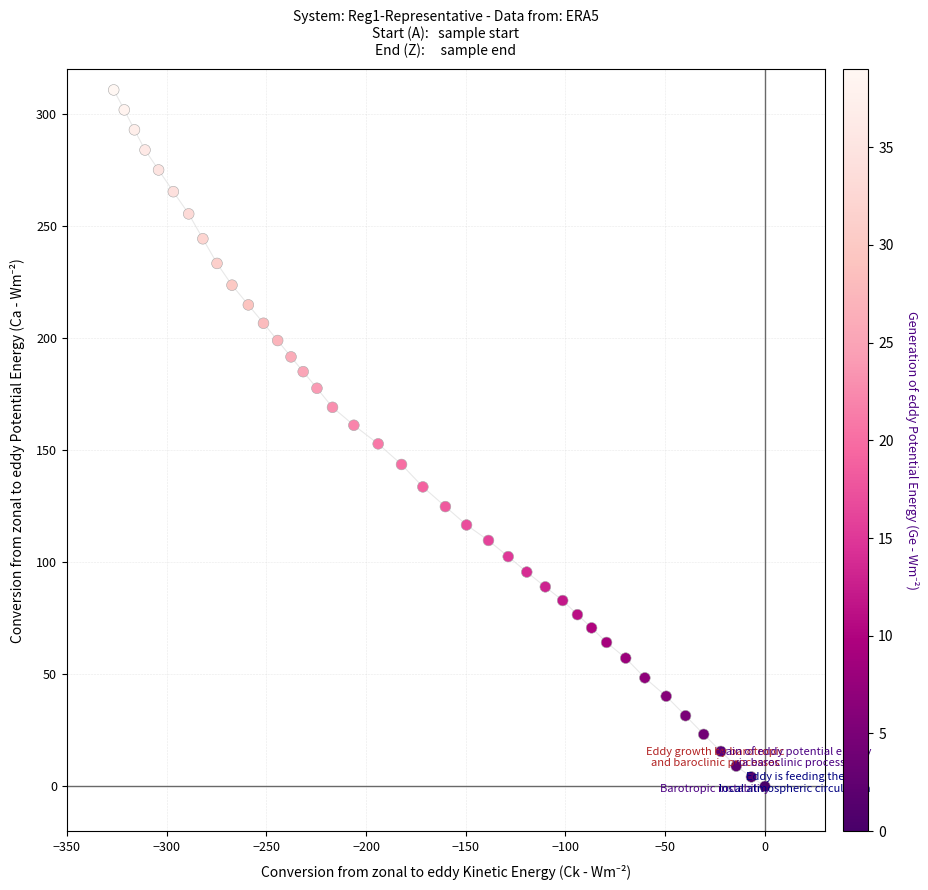

What is the range of Y values (max minus min)?

310.7